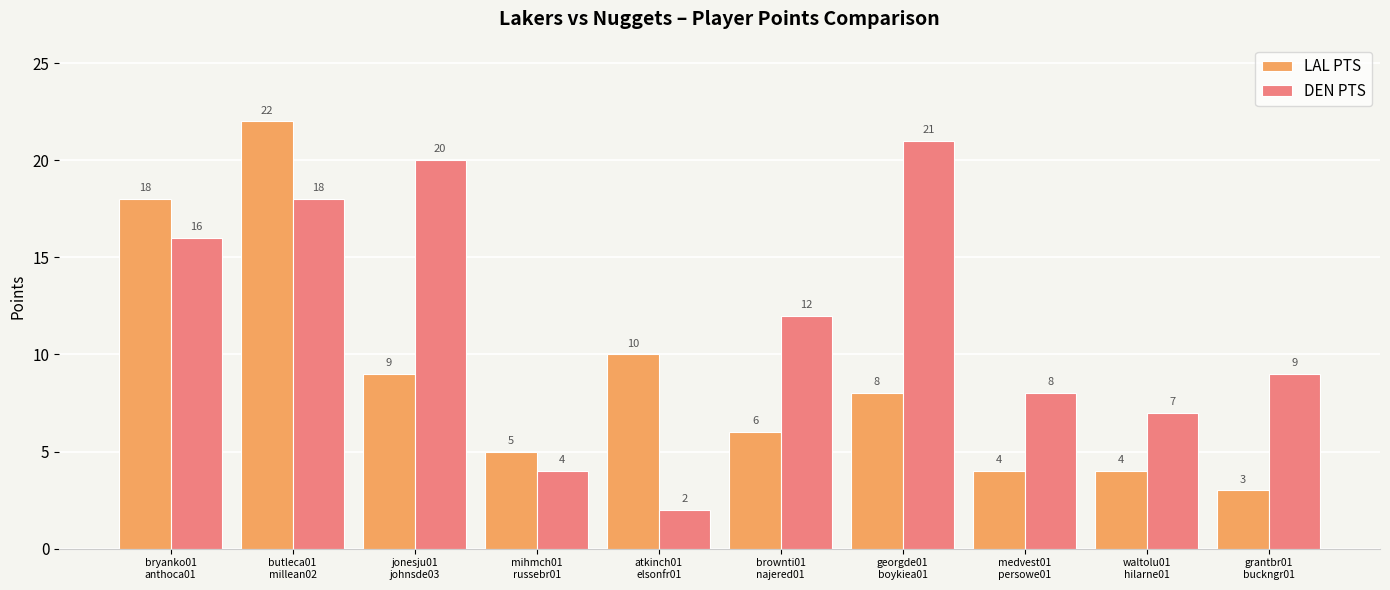

What is the spread (max minus min) of values at medvest01
persowe01?

4